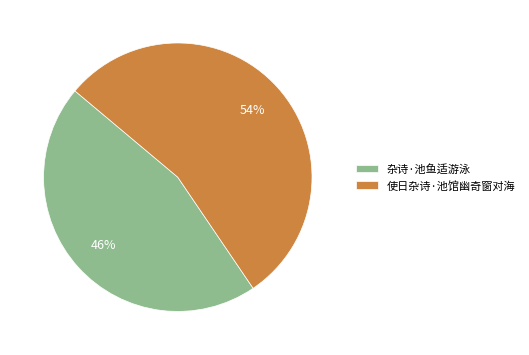

The 使日杂诗·池馆幽奇窗对海 slice represents 62% of the pie. True or false?

False